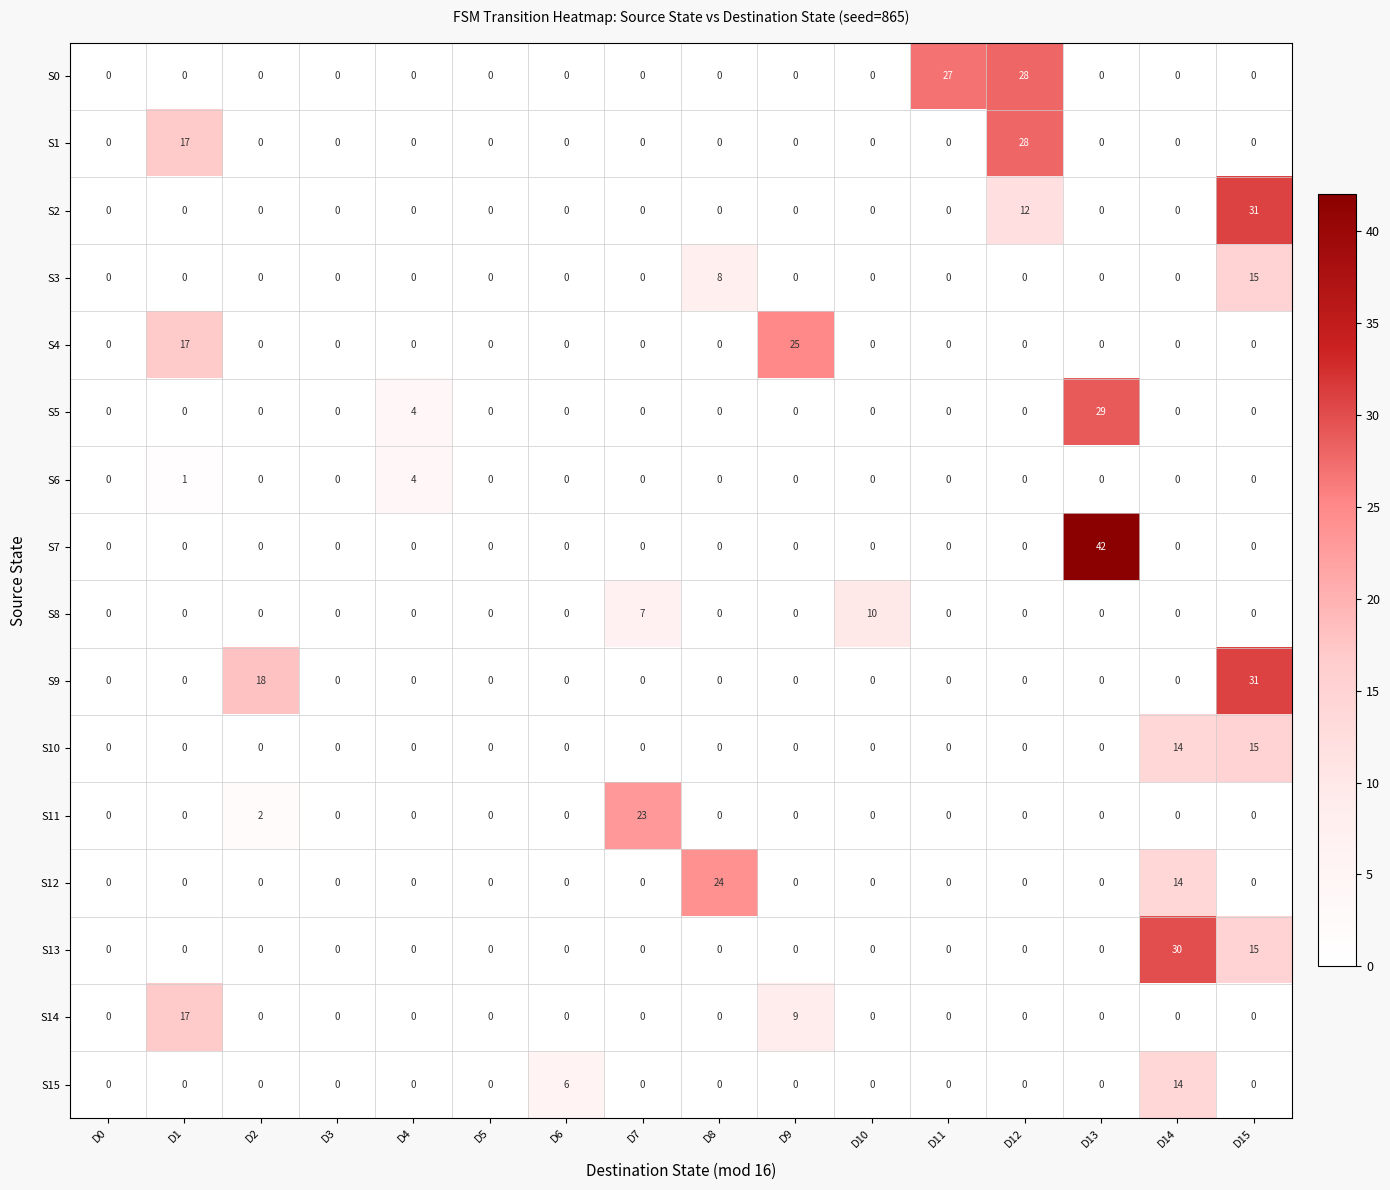

Which label corresponds to the largest value in the chart?

D13